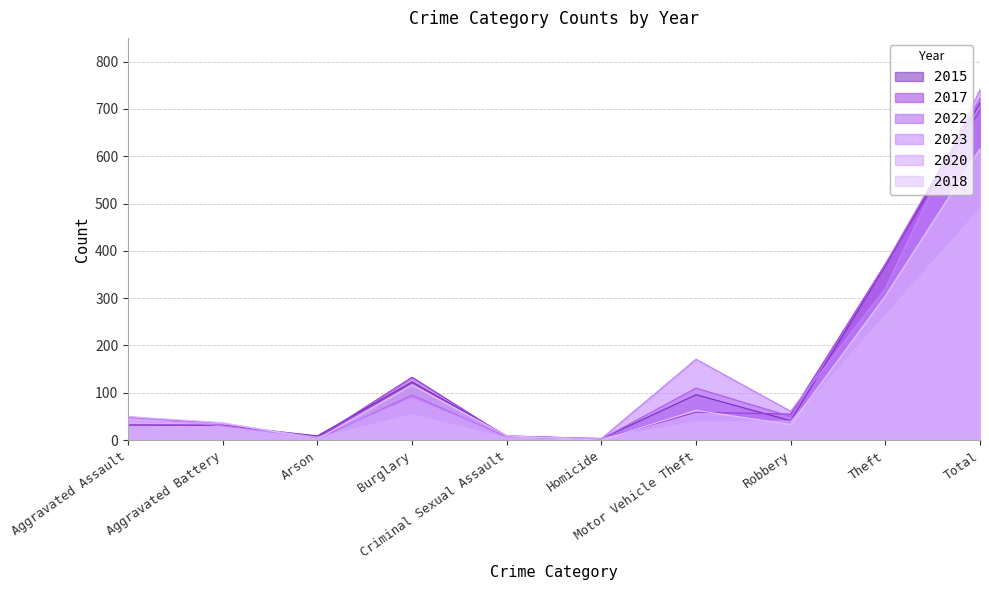

Where do 2023 and 2022 first cross each other?

Aggravated Assault and Aggravated Battery